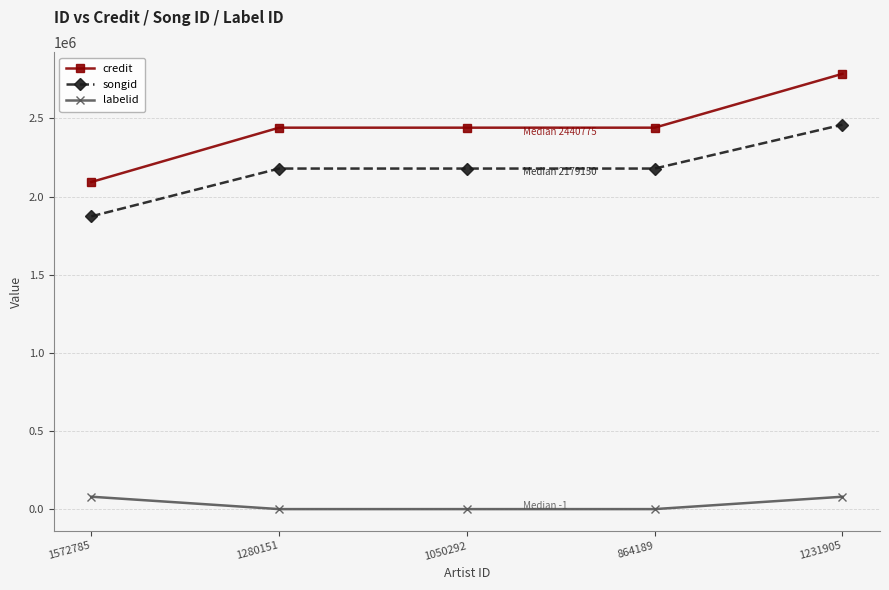

What is the total value across all series at 864189?

4619924